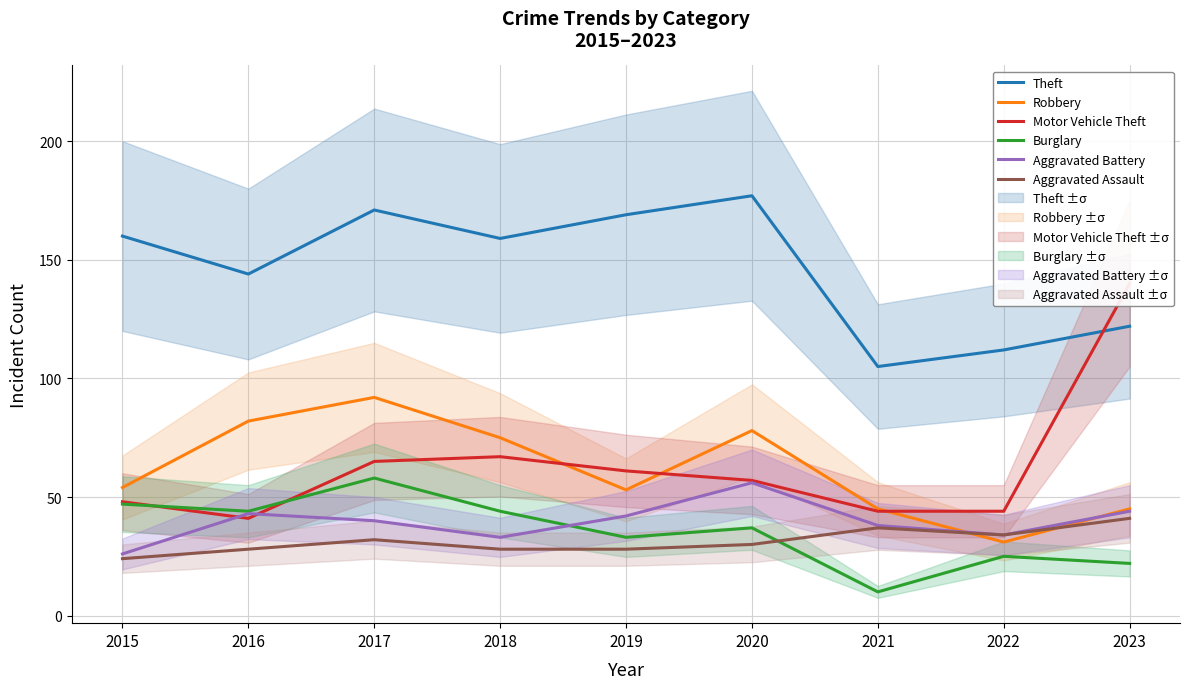

Does the chart display data point markers on the line(s)?

No